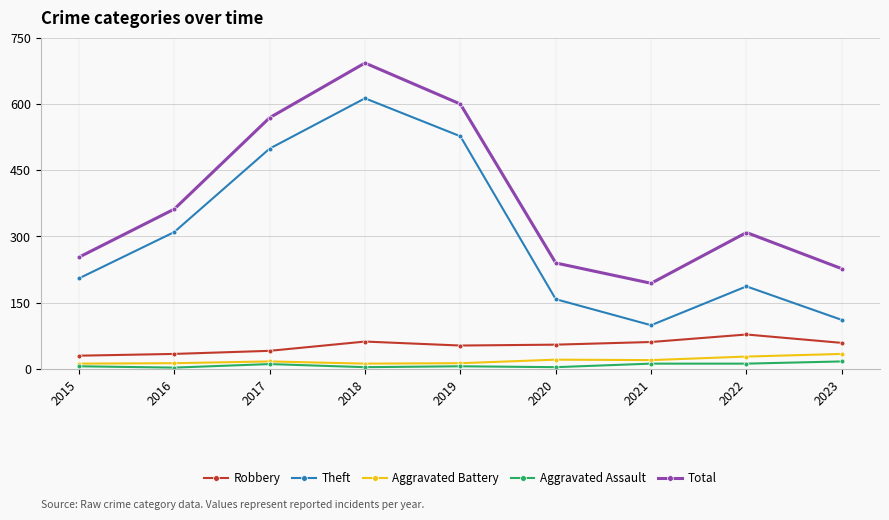

Which category has the highest value across all series?

2018